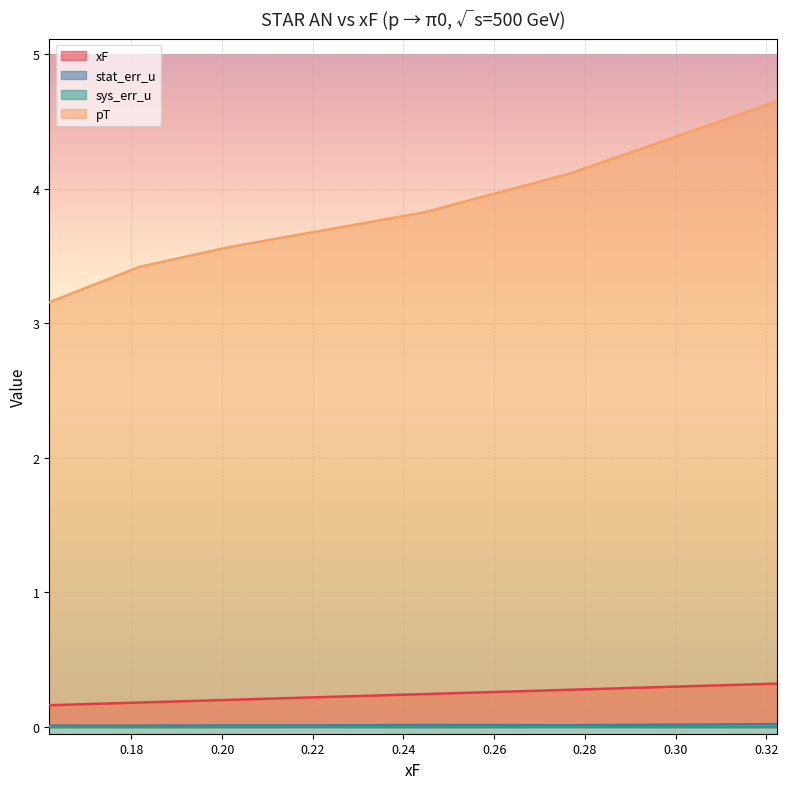

What position from the right is 0.201764?

5